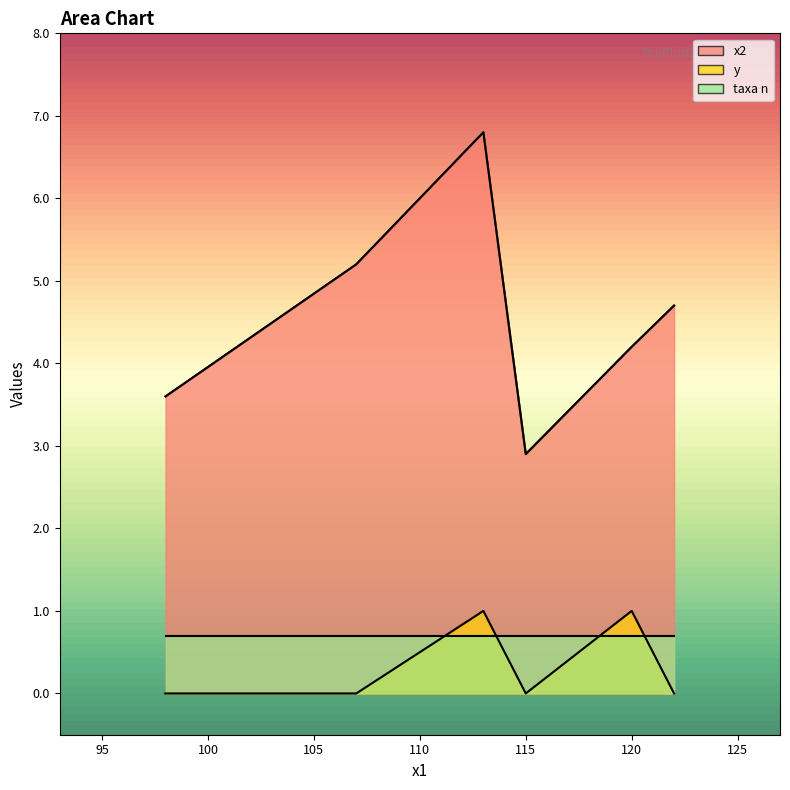

At 98, list the series in order from smallest to largest.

y, taxa n, x2